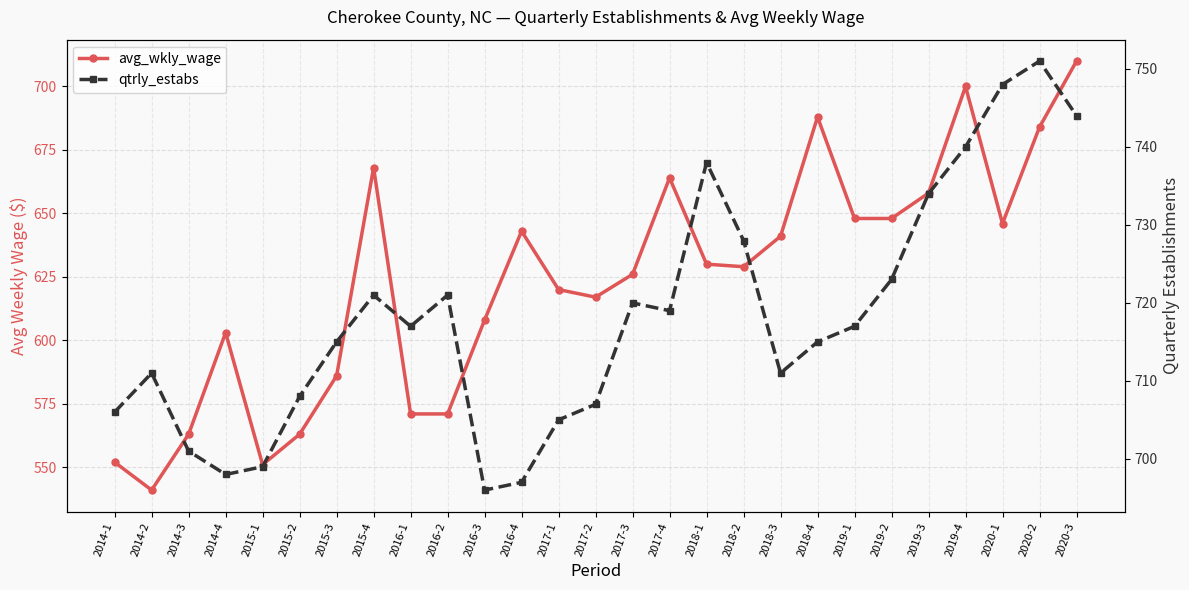

What are all the series names shown in the legend?

avg_wkly_wage, qtrly_estabs